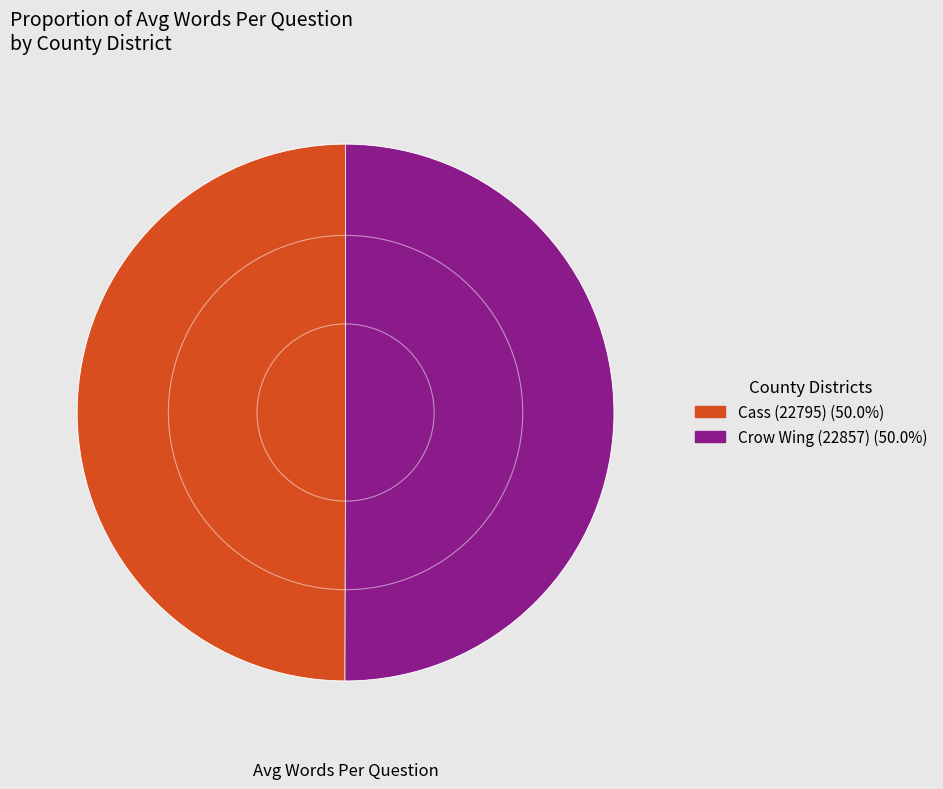

How many segments does this pie chart have?

2